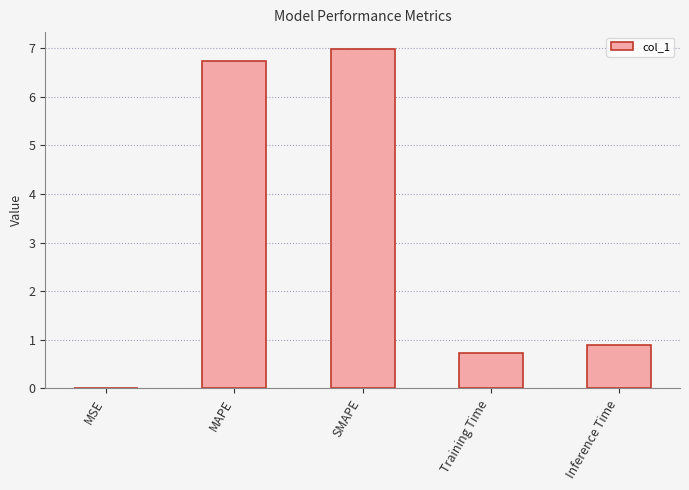

What is the change in value from MAPE to SMAPE?

+0.2